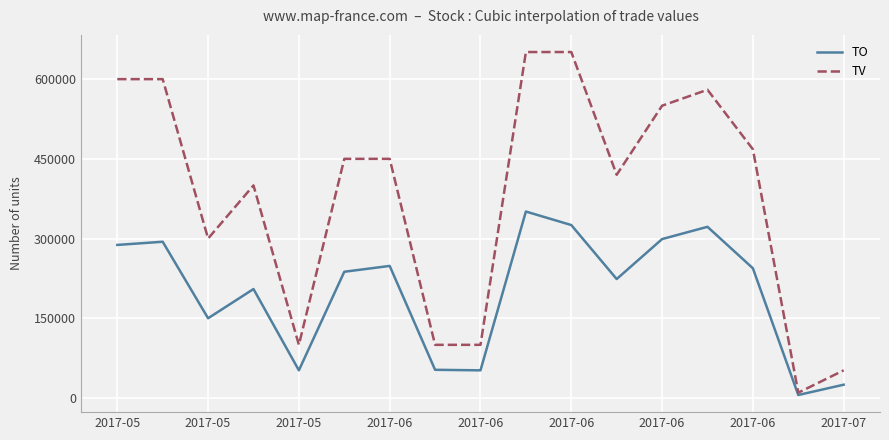

How many interior local peaks does the TO series have?

5